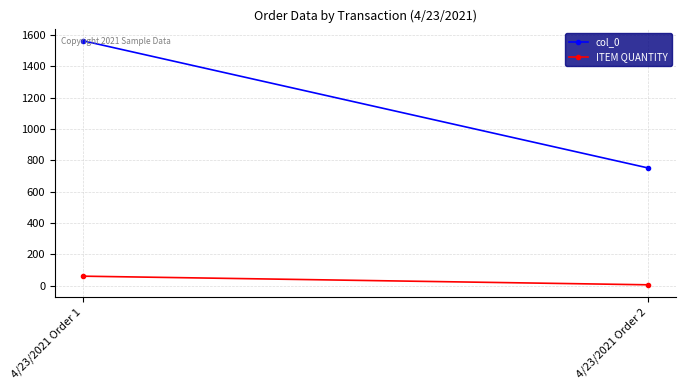

What is the difference between the ITEM QUANTITY values at 4/23/2021 Order 1 and 4/23/2021 Order 2?

55